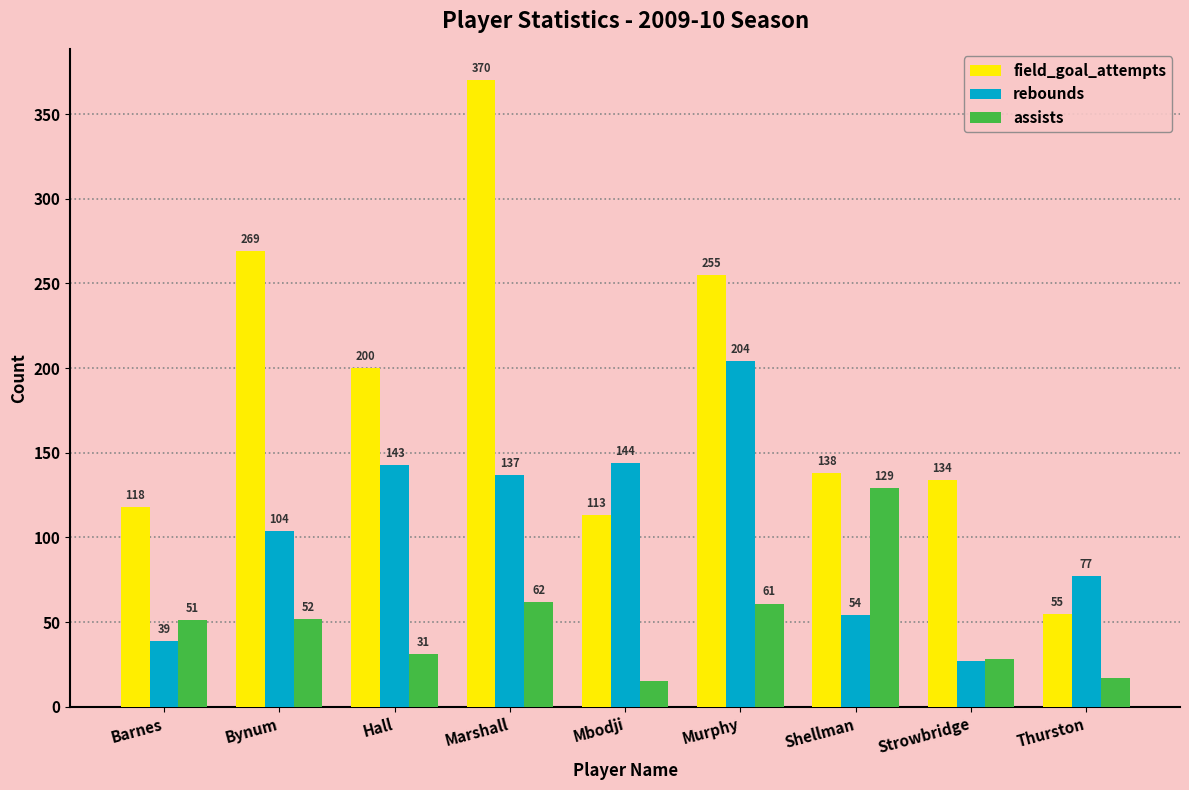

What is the label of the 4th bar from the right?

Murphy